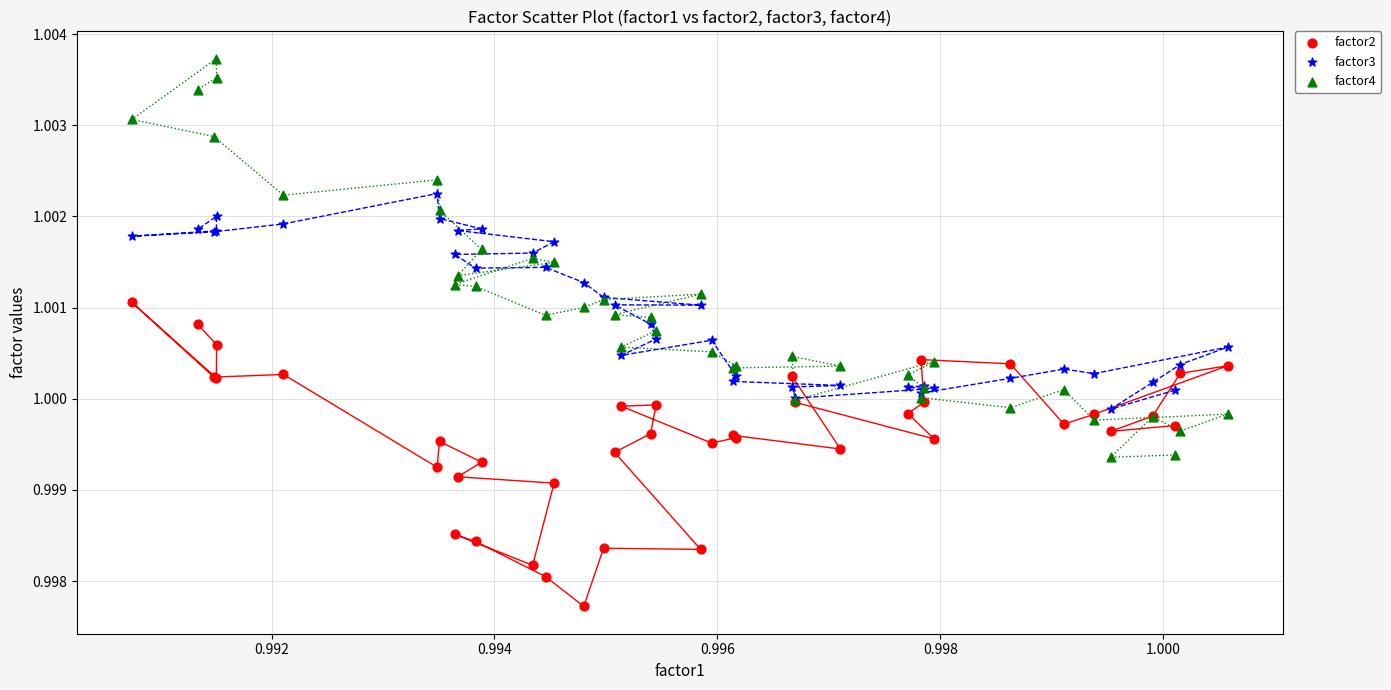

What are all the series names shown in the legend?

factor2, factor3, factor4